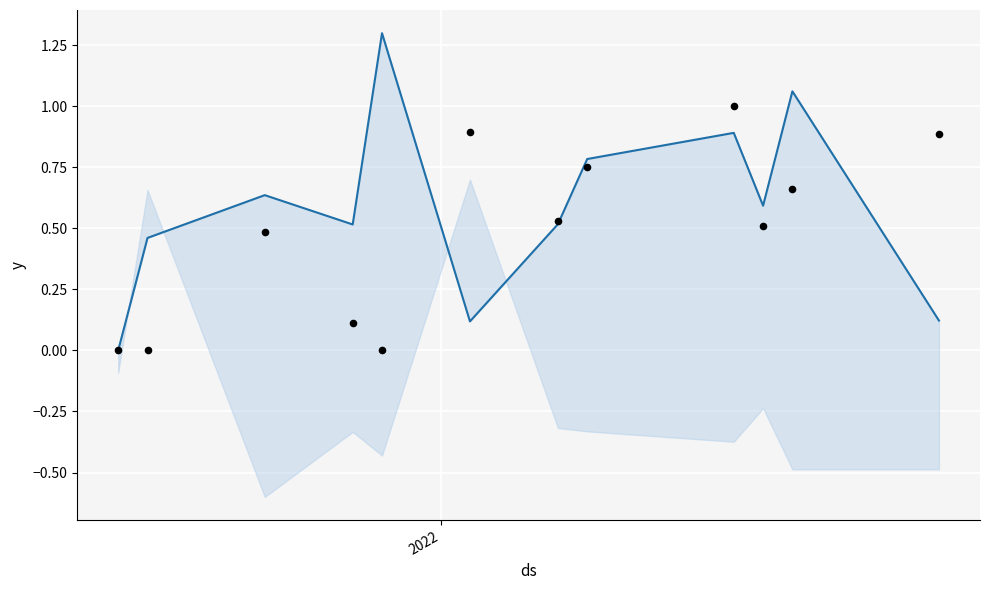

Which series has the largest Y range (max minus min)?

FT_Odds_H (norm)